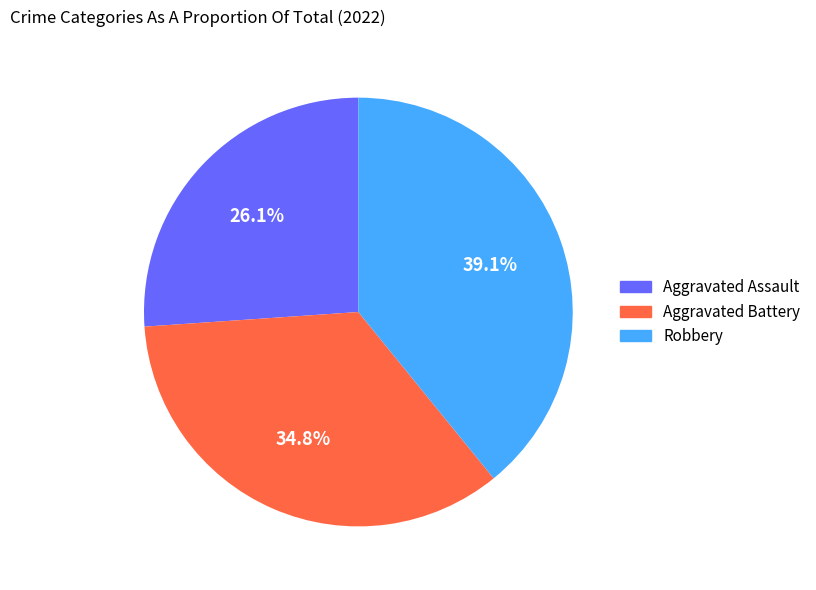

Approximately how many times larger is the value at Aggravated Assault compared to Robbery?

0.7